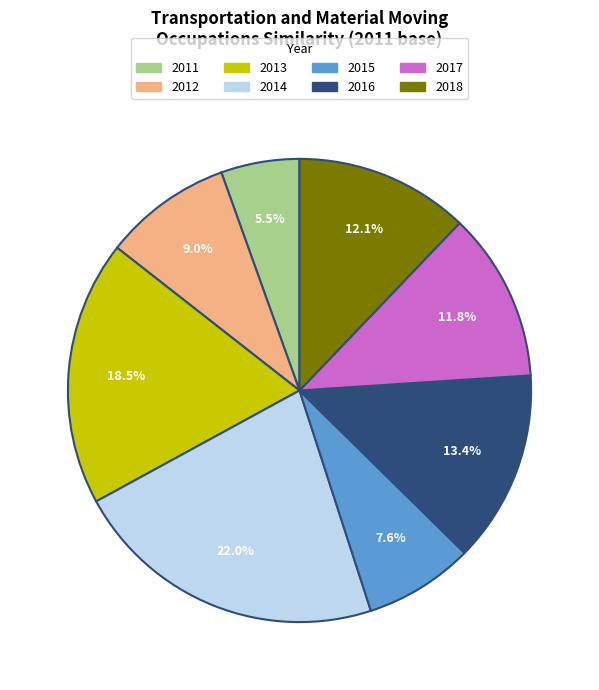

To the nearest percent, what is the average slice percentage?

12%